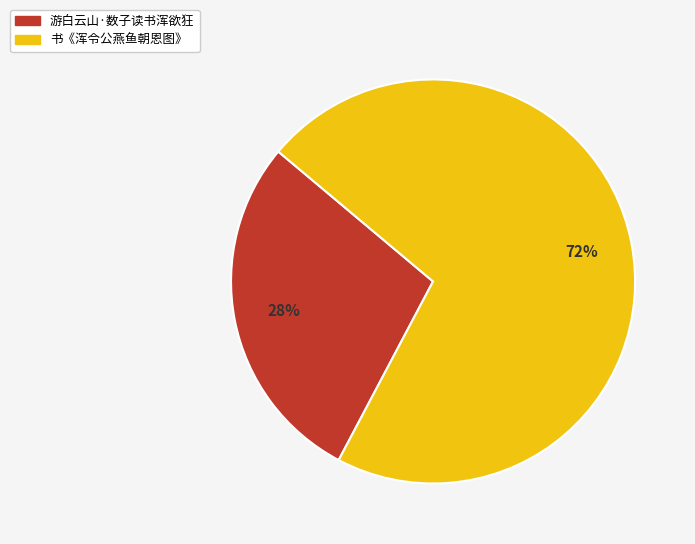

How many slices are in this pie chart?

2